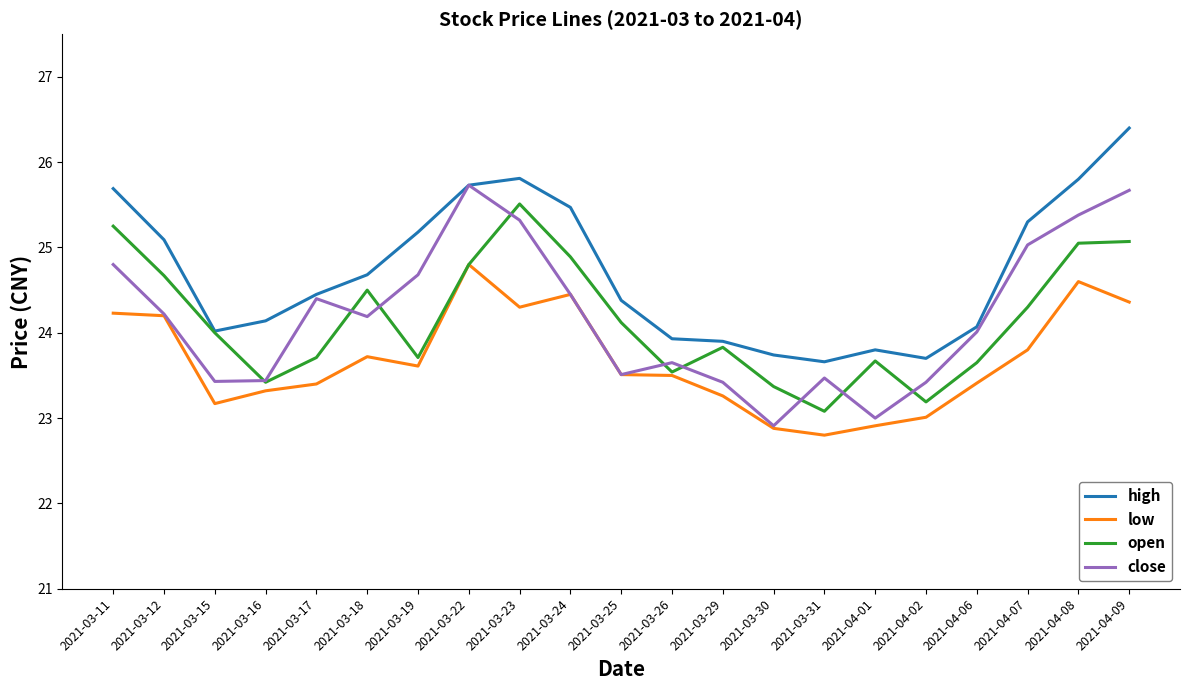

What is the difference between the second highest and minimum values in the open series?

2.2